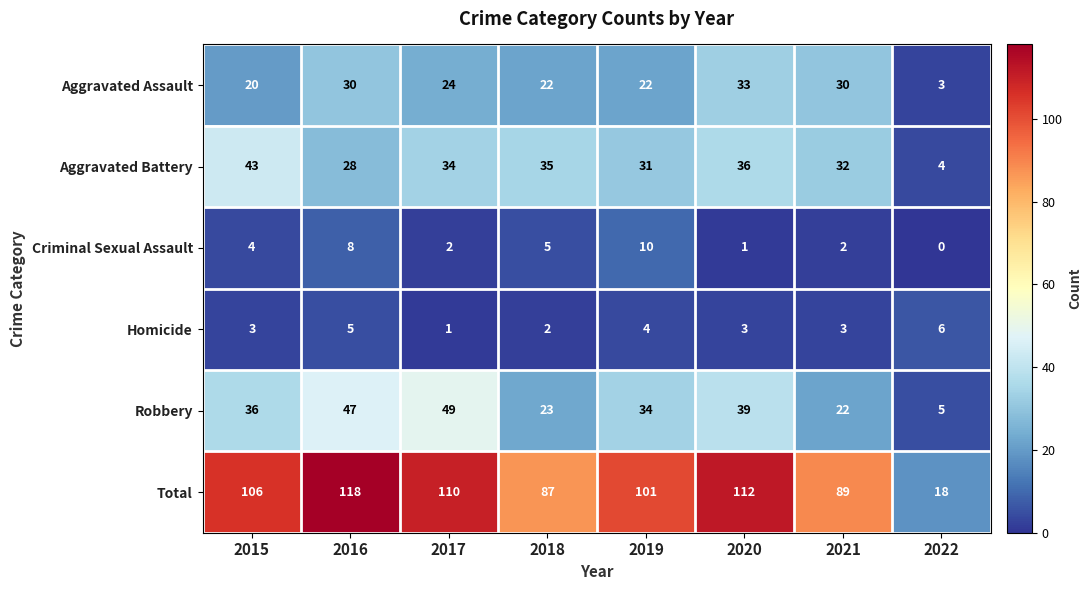

Is the value of Criminal Sexual Assault at 2015 greater than the value of Homicide at 2021?

Yes